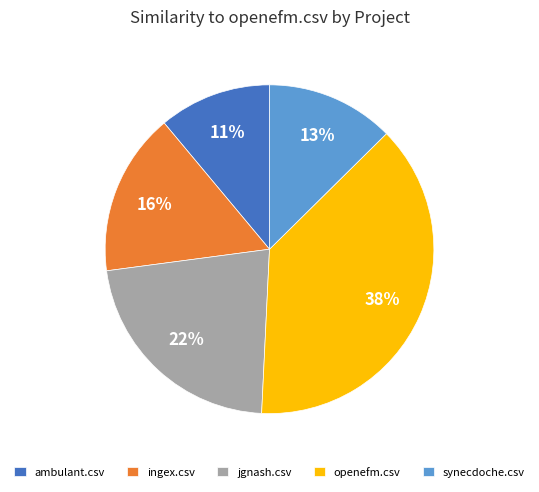

Is it true that openefm.csv is 32% of the pie?

False